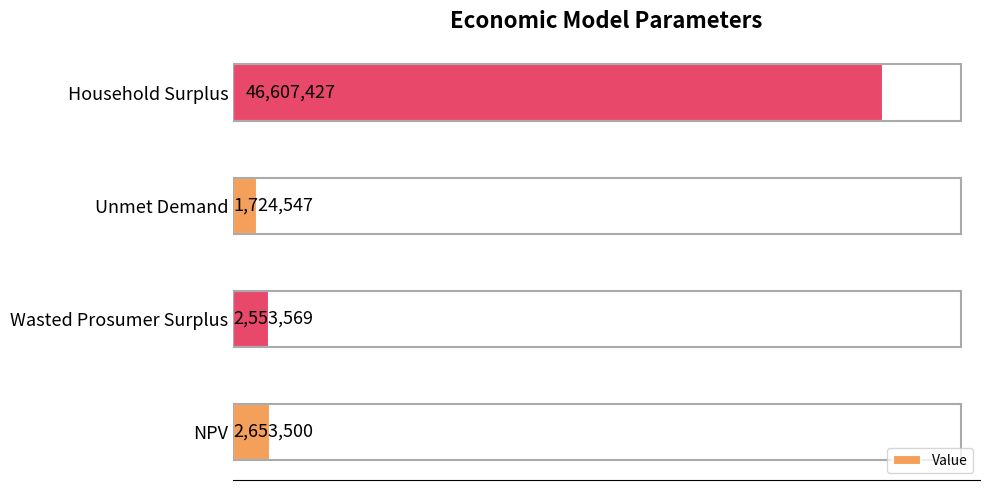

Are the bars horizontal?

Yes